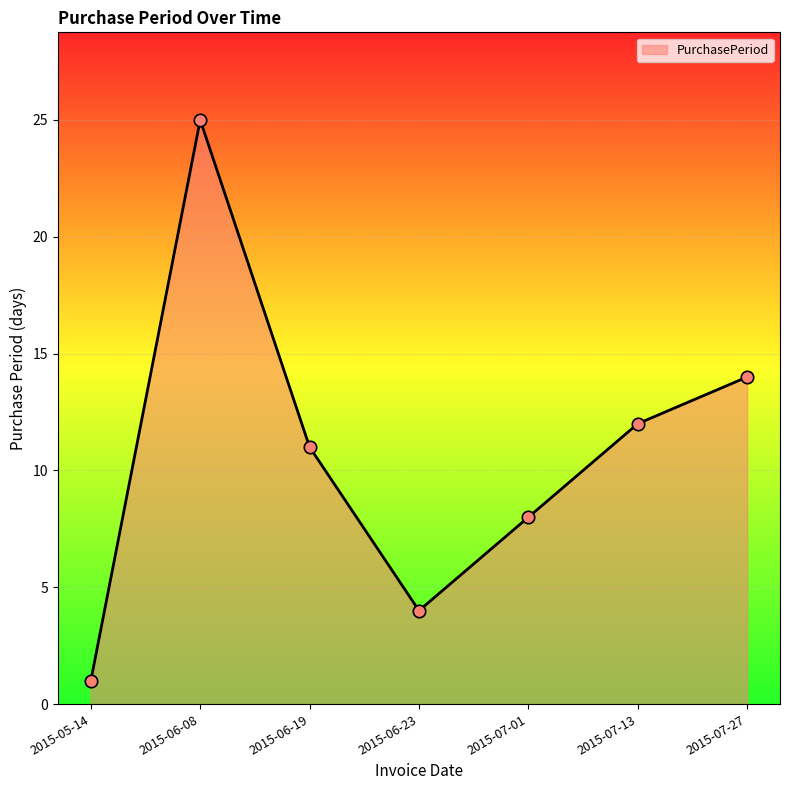

Which has a higher value, 2015-05-14 or 2015-07-27?

2015-07-27